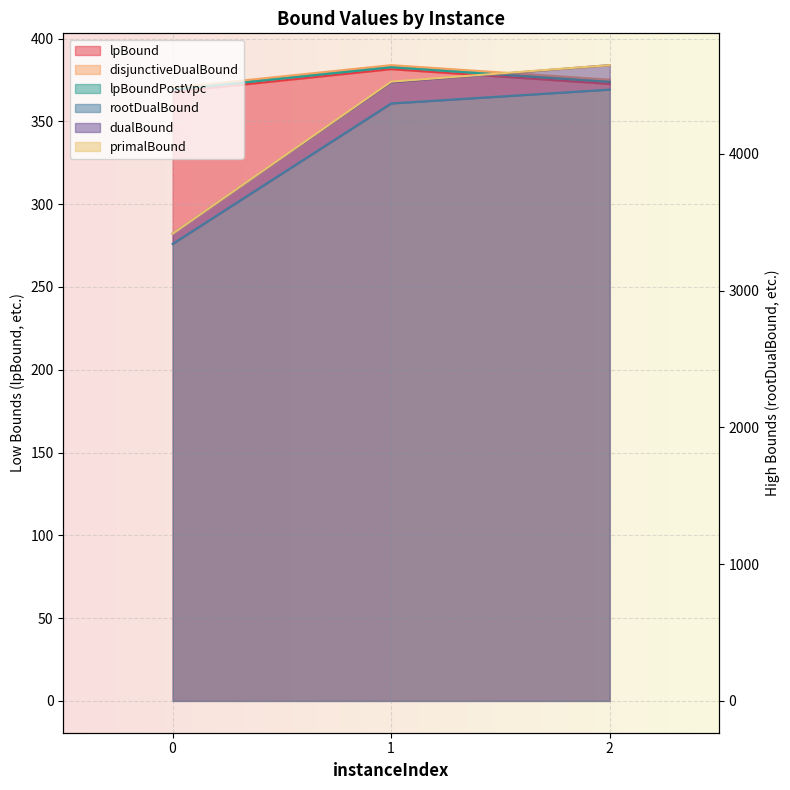

How many data points in primalBound are above 4528?

1